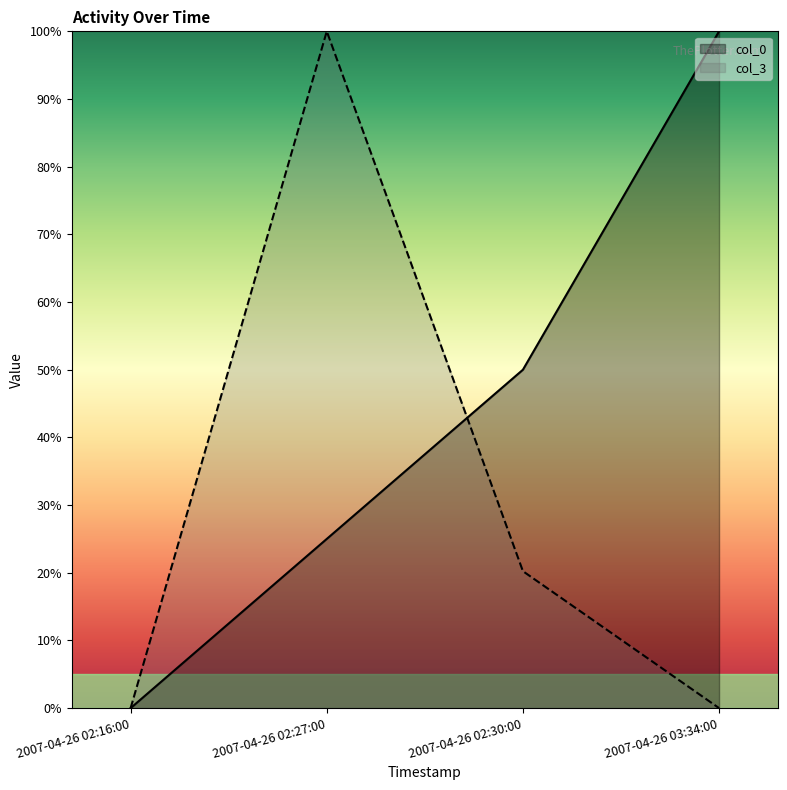

Which series has the widest spread of values?

col_0